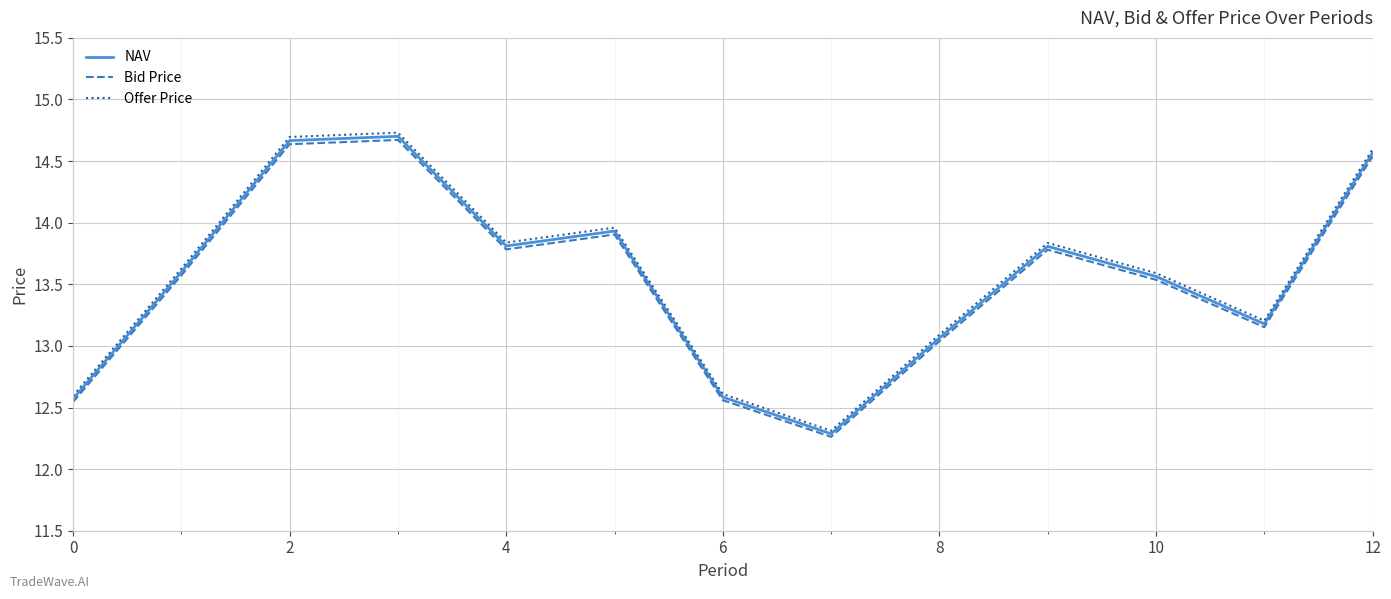

What are all the series names shown in the legend?

NAV, Bid Price, Offer Price